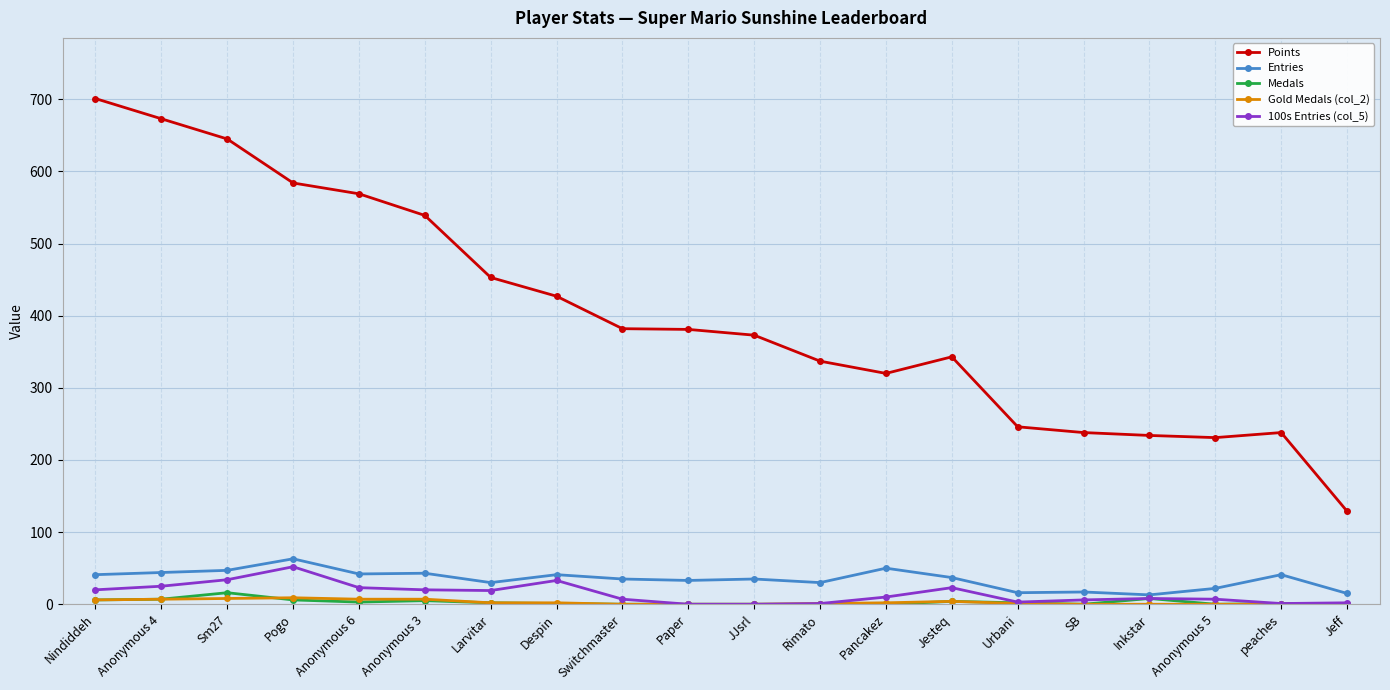

Where does the Entries series first go above 37?

Nindiddeh